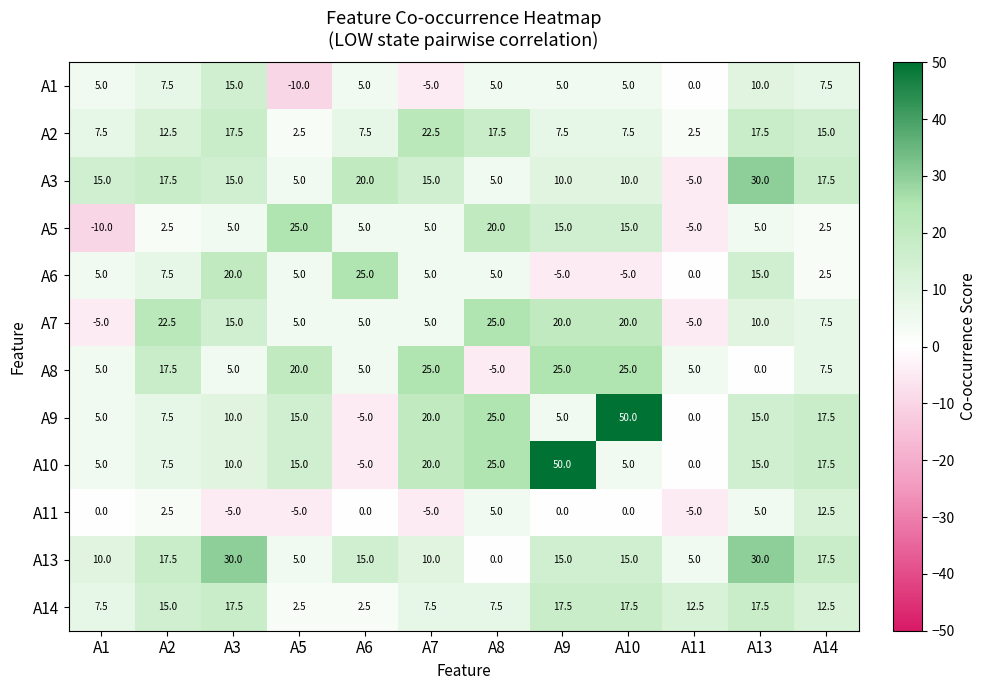

What is the minimum value for A7?

-5.0